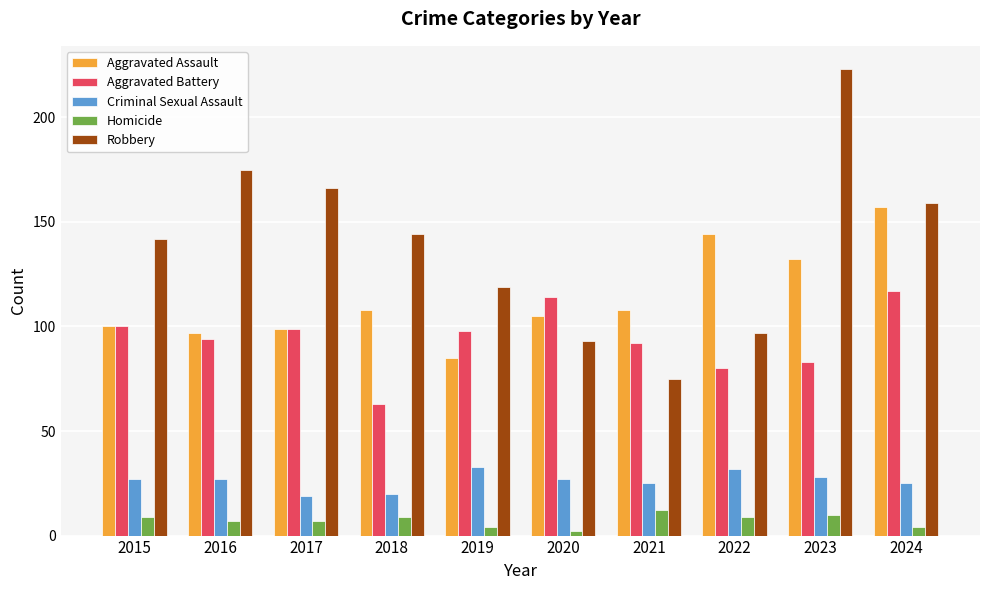

Which series has the widest spread of values?

Robbery